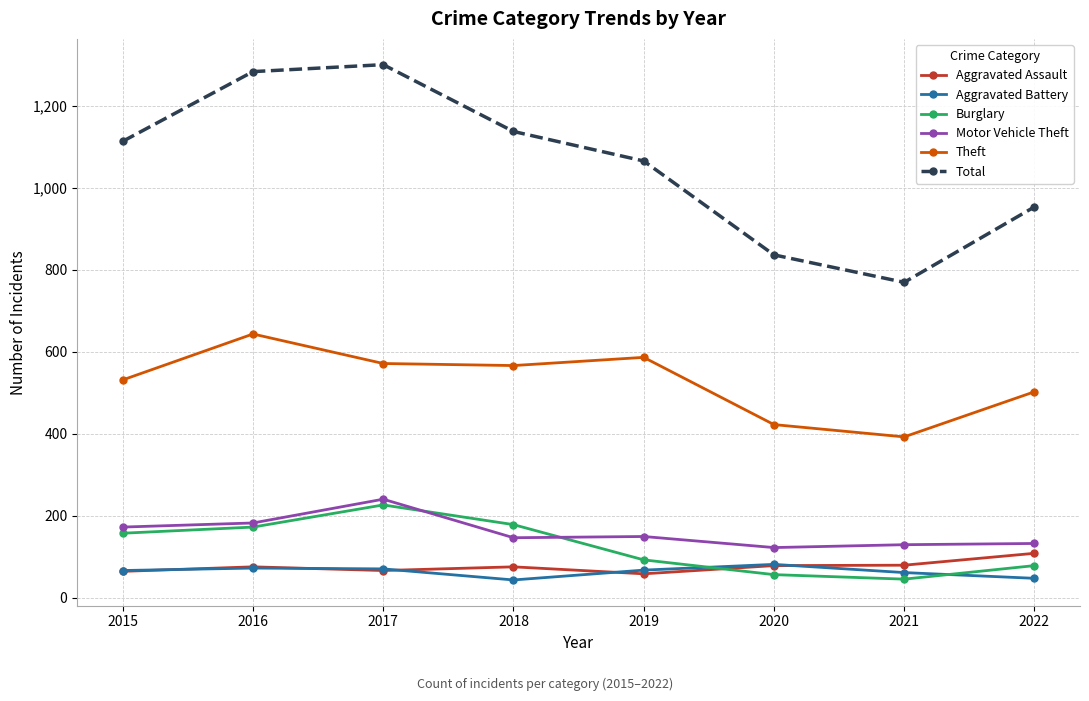

How many lines are shown in the chart?

6